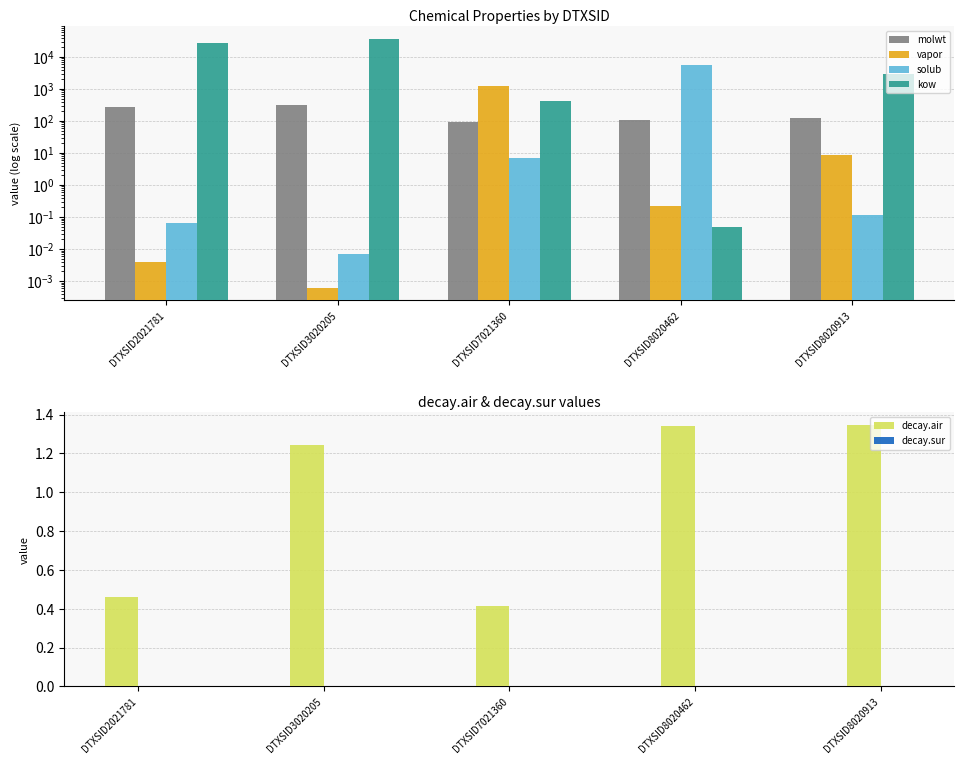

The vapor series shows 1275.3 at DTXSID7021360. True or false?

True